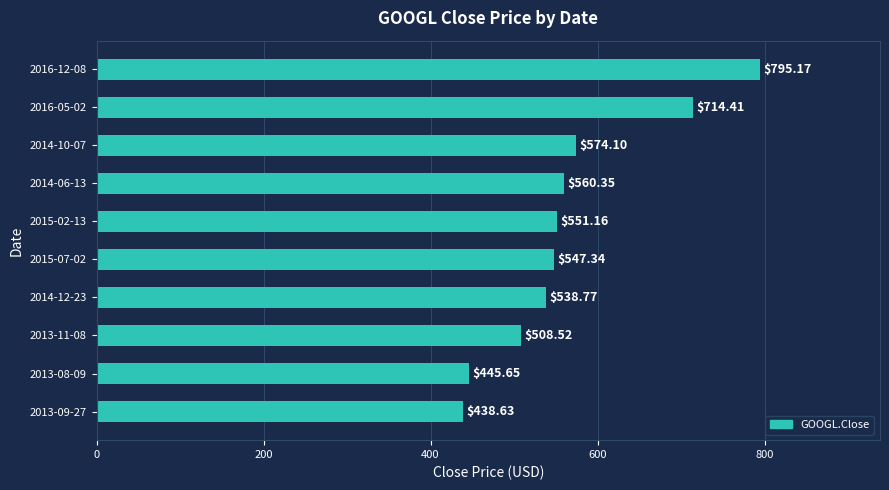

What is the sum of all values?

5674.1